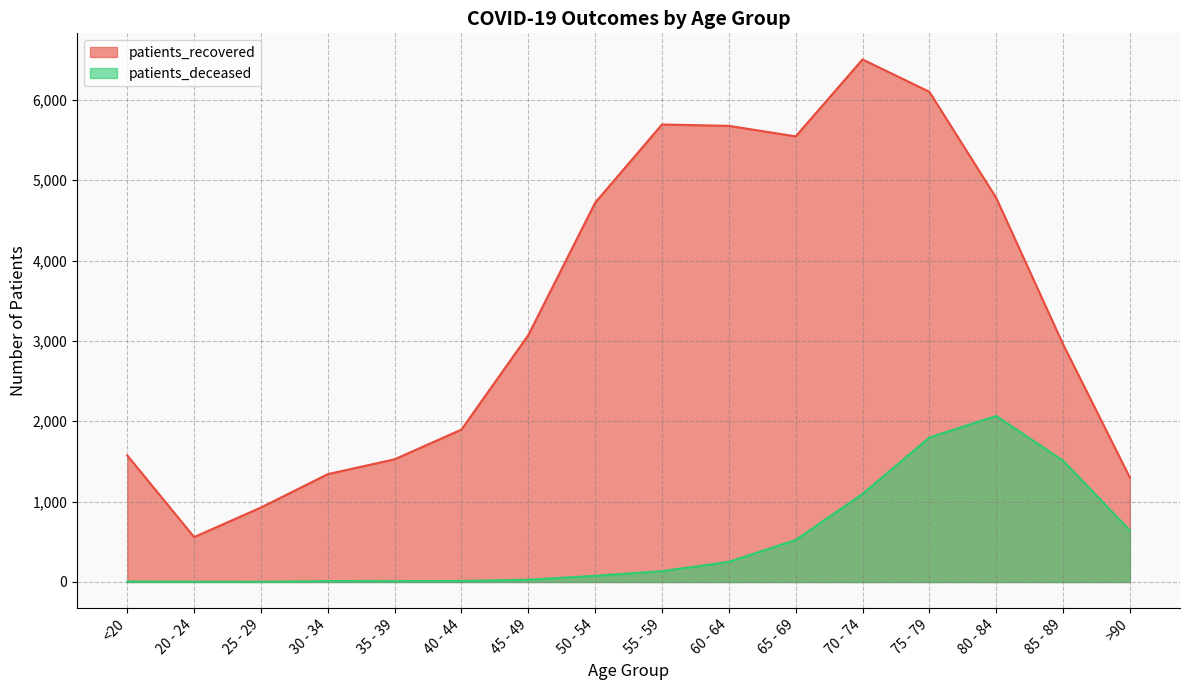

What are all the series names shown in the legend?

patients_recovered, patients_deceased